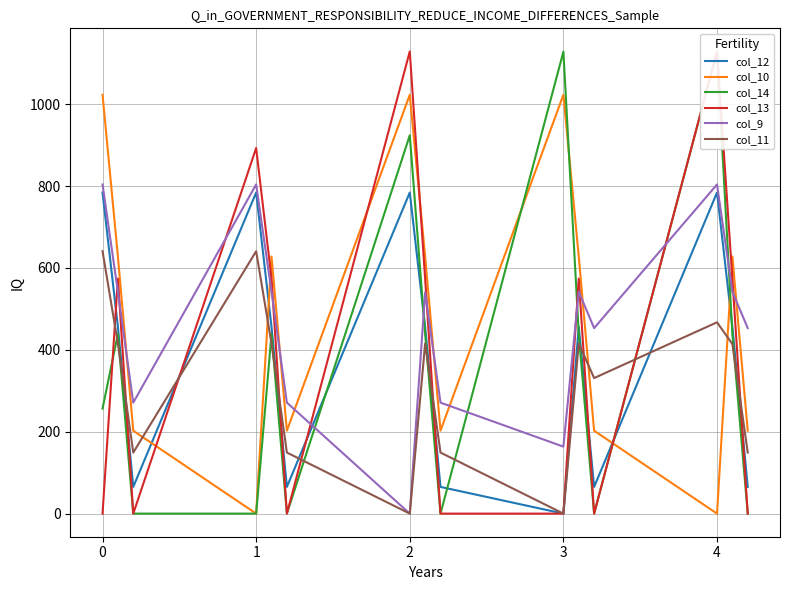

Where does the col_12 series first go above 456?

0